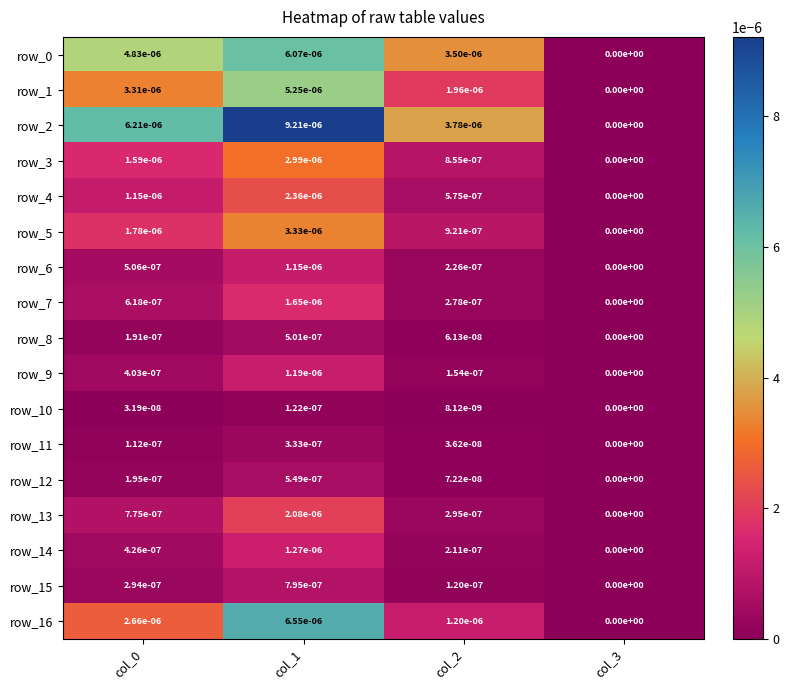

Is the value of row_15 at col_1 greater than the value of row_0 at col_2?

No